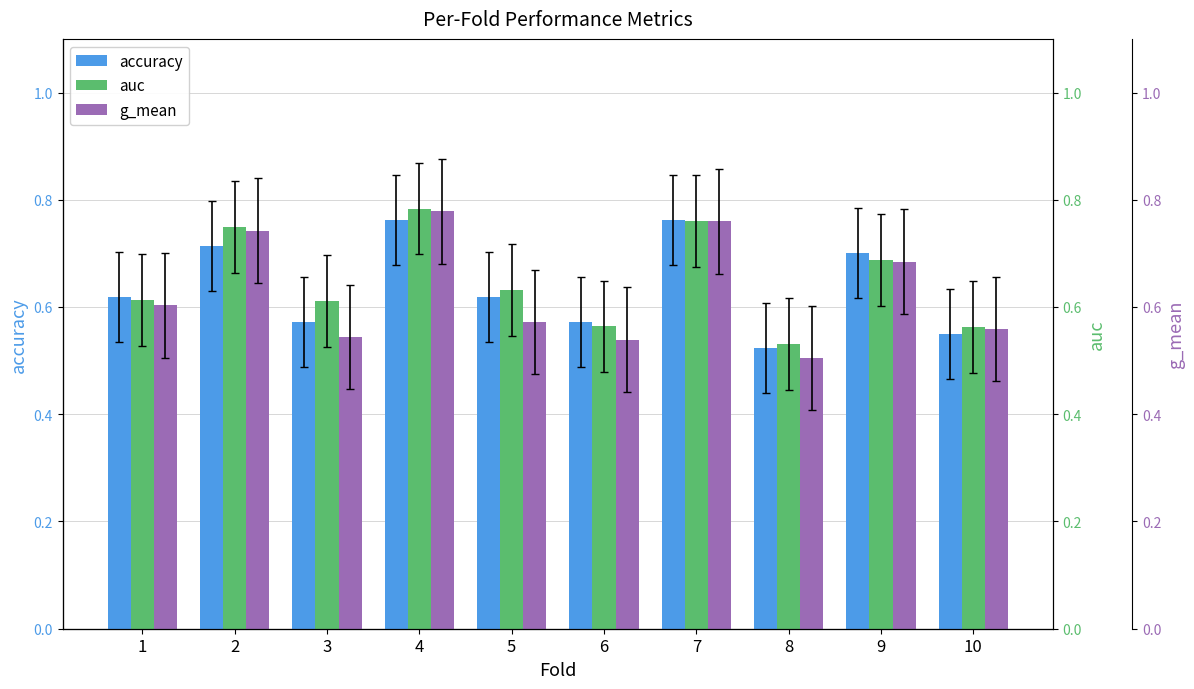

List the series in order of their peak value, lowest first.

accuracy, g_mean, auc